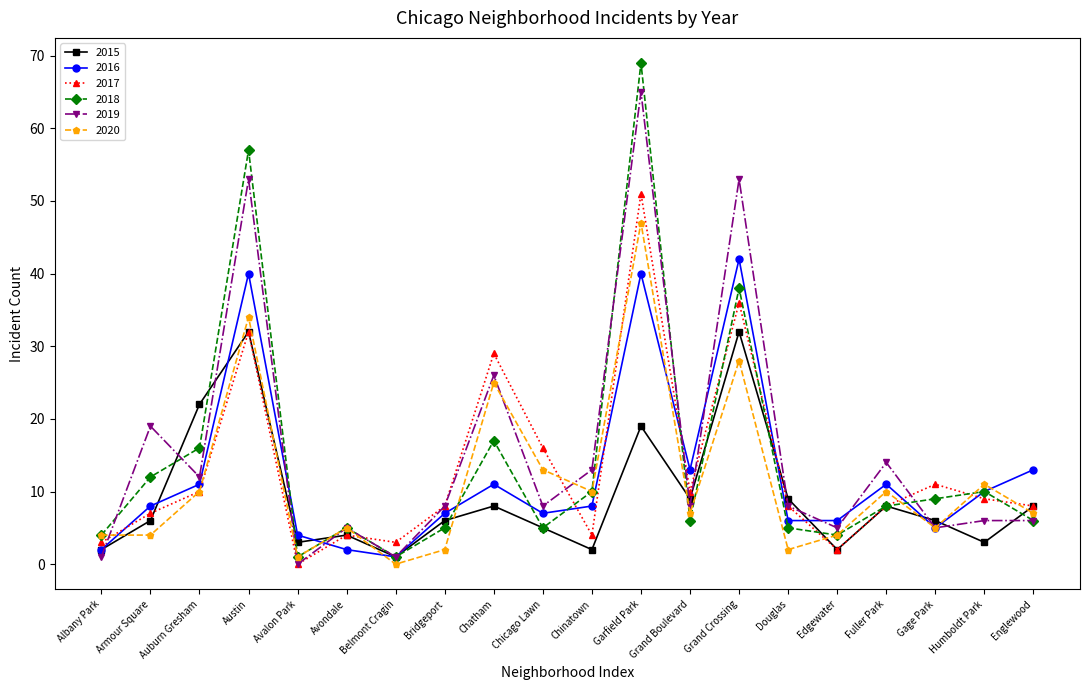

What is the sum of the 2017 values at Garfield Park and Armour Square?

58